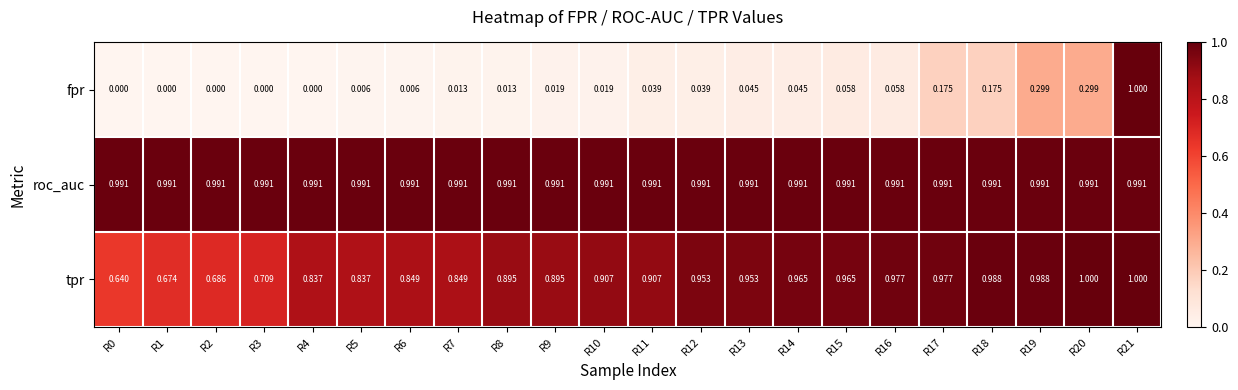

At R9, list the series in order from largest to smallest.

roc_auc, tpr, fpr